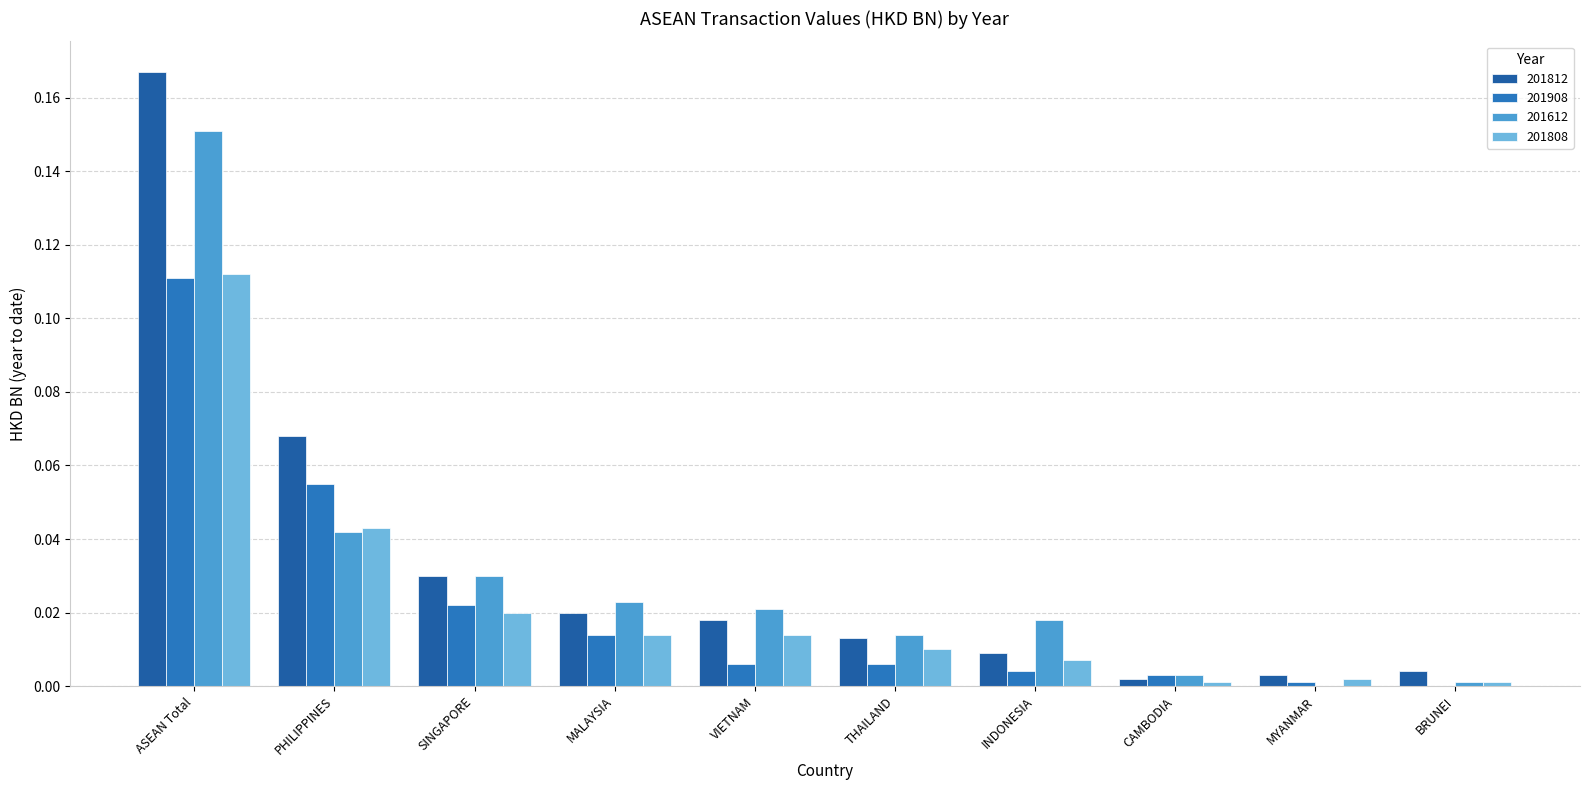

Reading left to right, list all the values displayed in this chart.

201812: ASEAN Total=0.2	PHILIPPINES=0.1	SINGAPORE=0.0	MALAYSIA=0.0	VIETNAM=0.0	THAILAND=0.0	INDONESIA=0.0	CAMBODIA=0.0	MYANMAR=0.0	BRUNEI=0.0
201908: ASEAN Total=0.1	PHILIPPINES=0.1	SINGAPORE=0.0	MALAYSIA=0.0	VIETNAM=0.0	THAILAND=0.0	INDONESIA=0.0	CAMBODIA=0.0	MYANMAR=0.0	BRUNEI=0.0
201612: ASEAN Total=0.2	PHILIPPINES=0.0	SINGAPORE=0.0	MALAYSIA=0.0	VIETNAM=0.0	THAILAND=0.0	INDONESIA=0.0	CAMBODIA=0.0	MYANMAR=0.0	BRUNEI=0.0
201808: ASEAN Total=0.1	PHILIPPINES=0.0	SINGAPORE=0.0	MALAYSIA=0.0	VIETNAM=0.0	THAILAND=0.0	INDONESIA=0.0	CAMBODIA=0.0	MYANMAR=0.0	BRUNEI=0.0